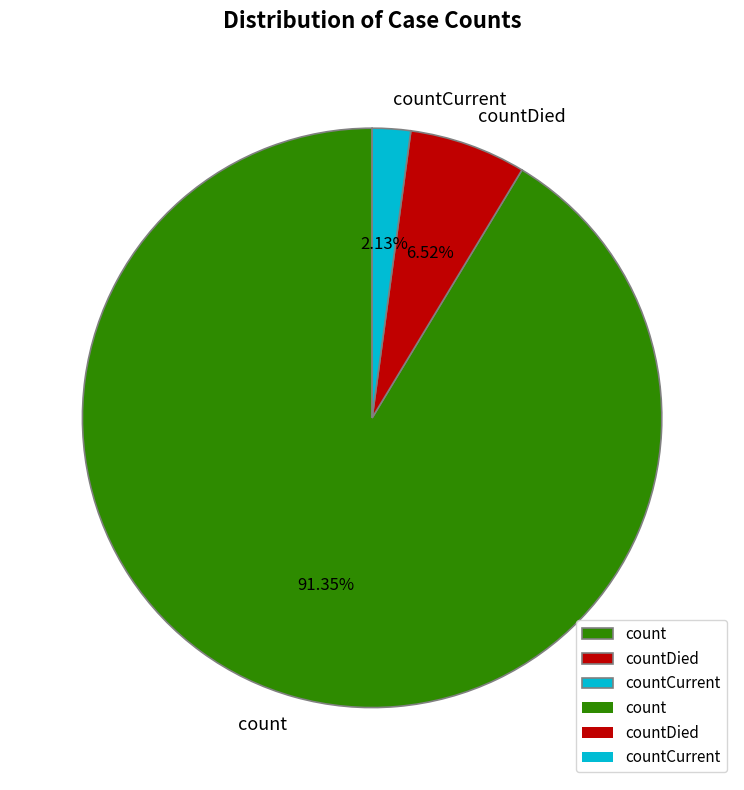

To the nearest percent, what is the average slice percentage?

33%